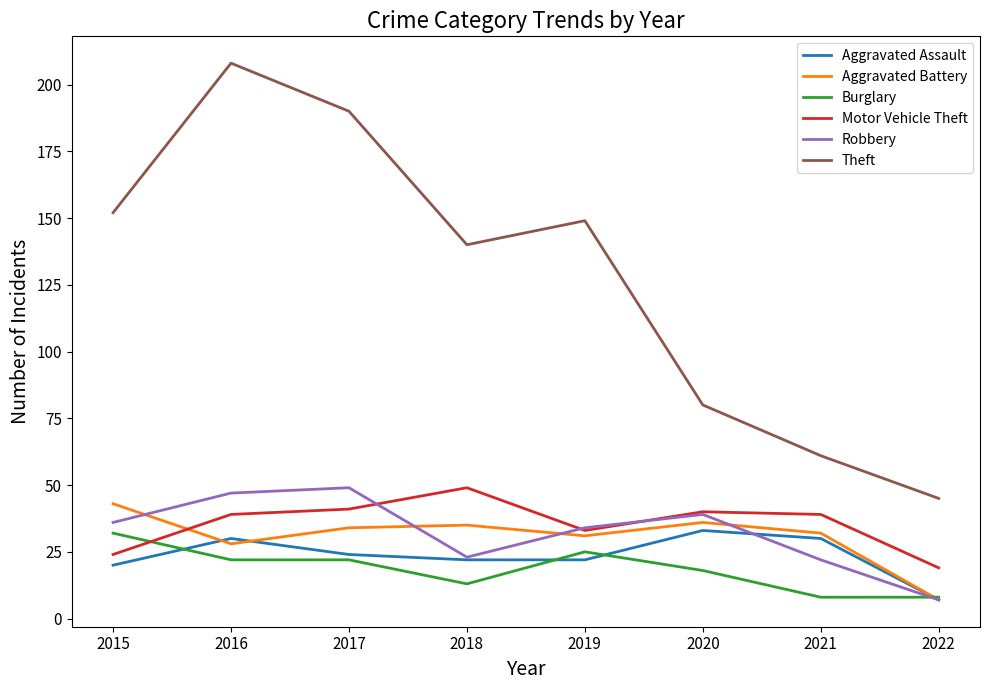

True or false: Robbery and Aggravated Assault cross at least once.

True